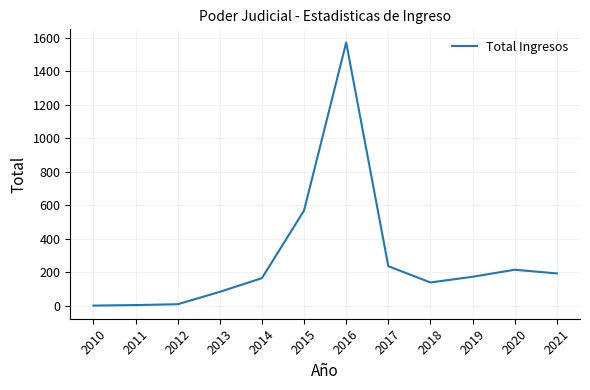

What is the maximum value shown in the chart?

1572